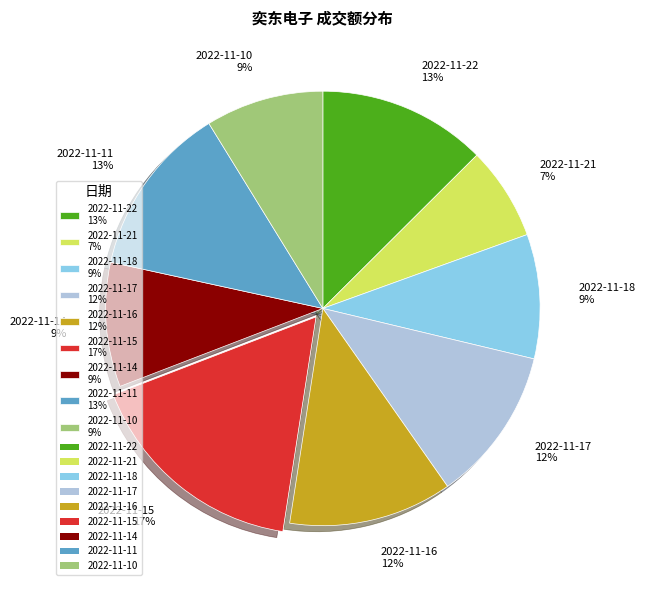

Is it true that 2022-11-21 is 7% of the pie?

True